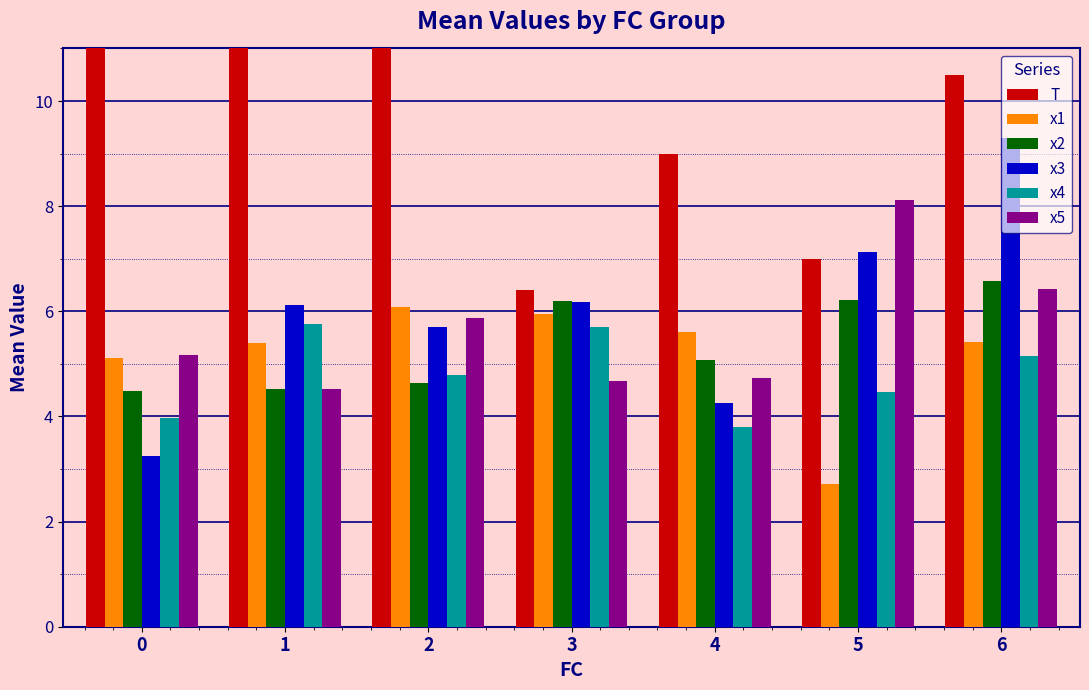

How many series are shown in this chart?

6